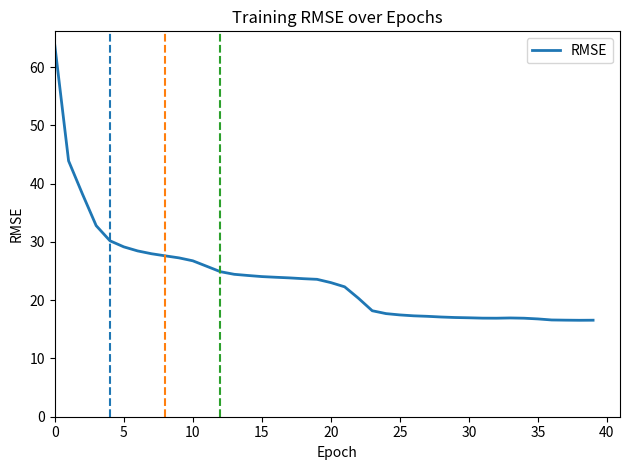

What is the difference between the maximum and minimum values?

47.2